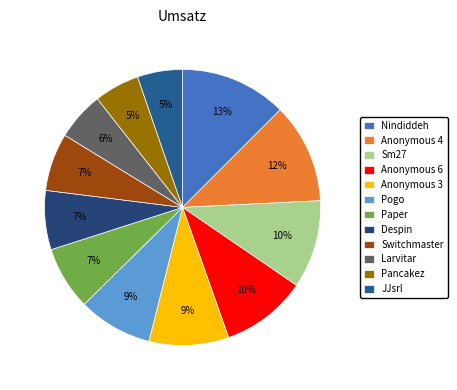

How many slices are in this pie chart?

12